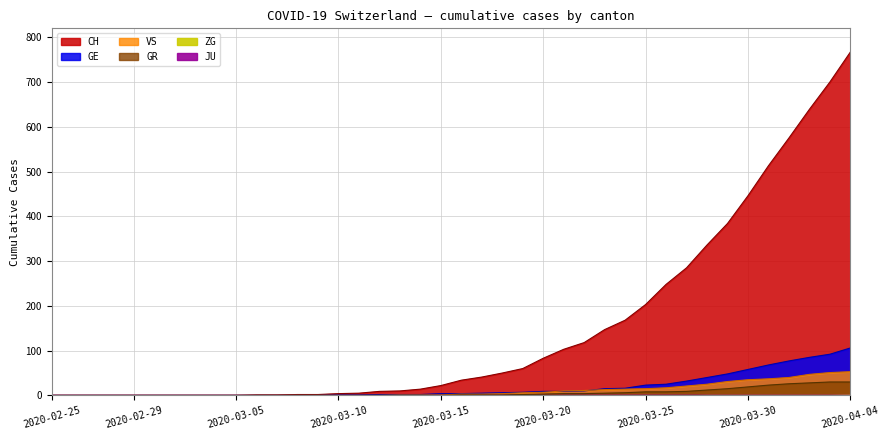

At 2020-02-27, list the series in order from smallest to largest.

CH, GE, GR, VS